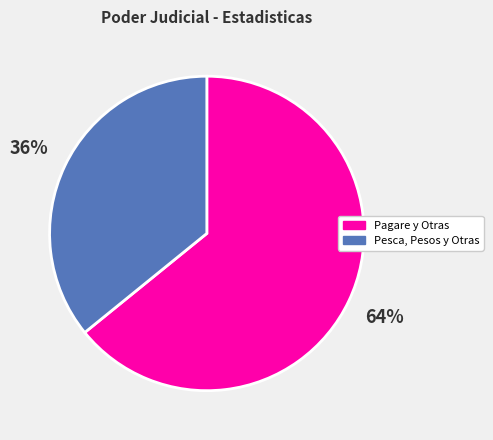

Is there any slice that represents more than half of the pie?

Yes